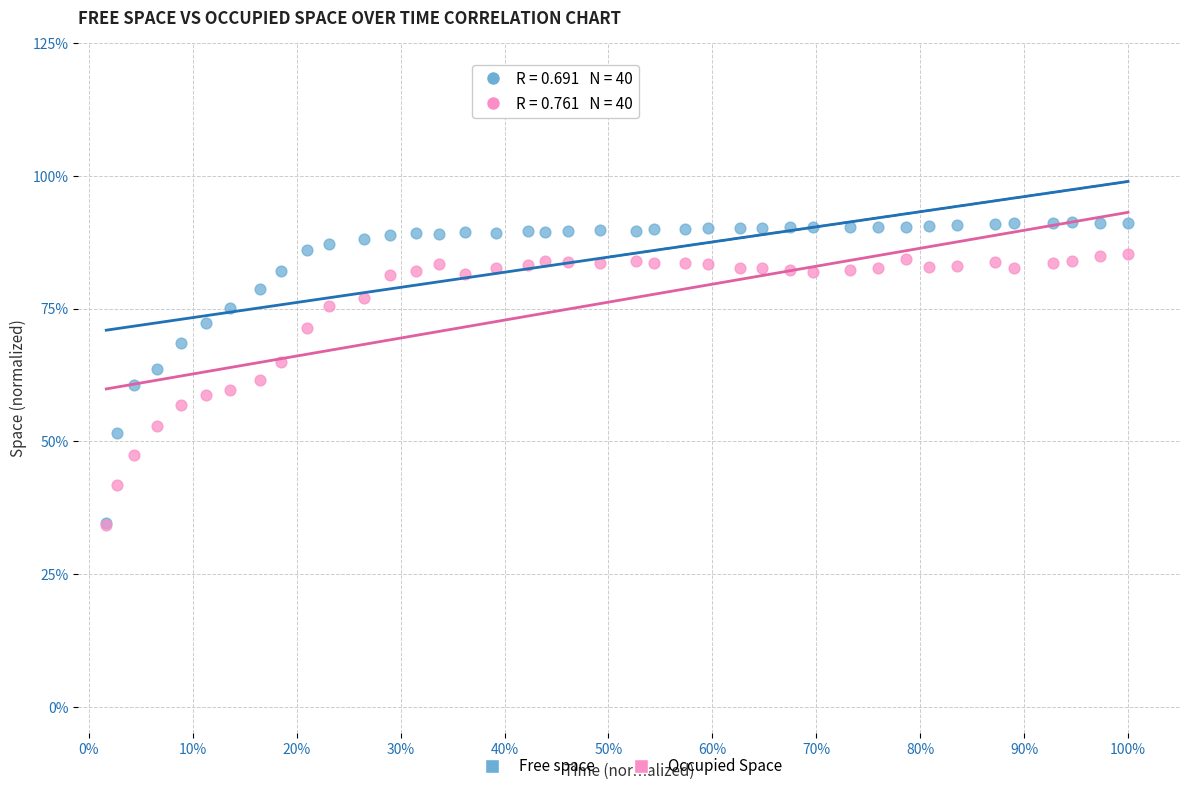

Which series reaches the maximum Y coordinate?

Free space